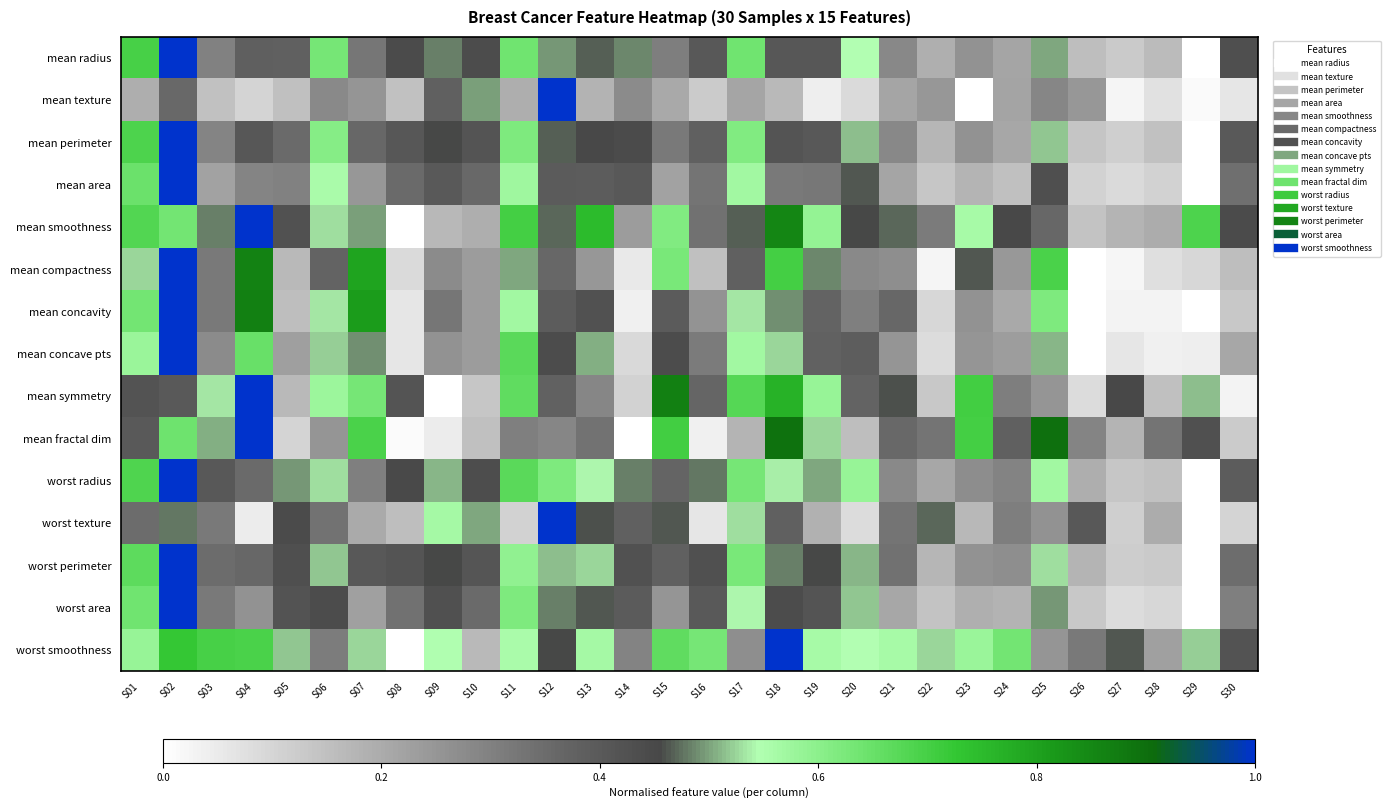

At S15, list the series in order from smallest to largest.

mean texture, mean area, worst area, mean radius, mean perimeter, worst radius, worst perimeter, mean concavity, mean concave pts, worst texture, mean smoothness, mean compactness, worst smoothness, mean fractal dim, mean symmetry